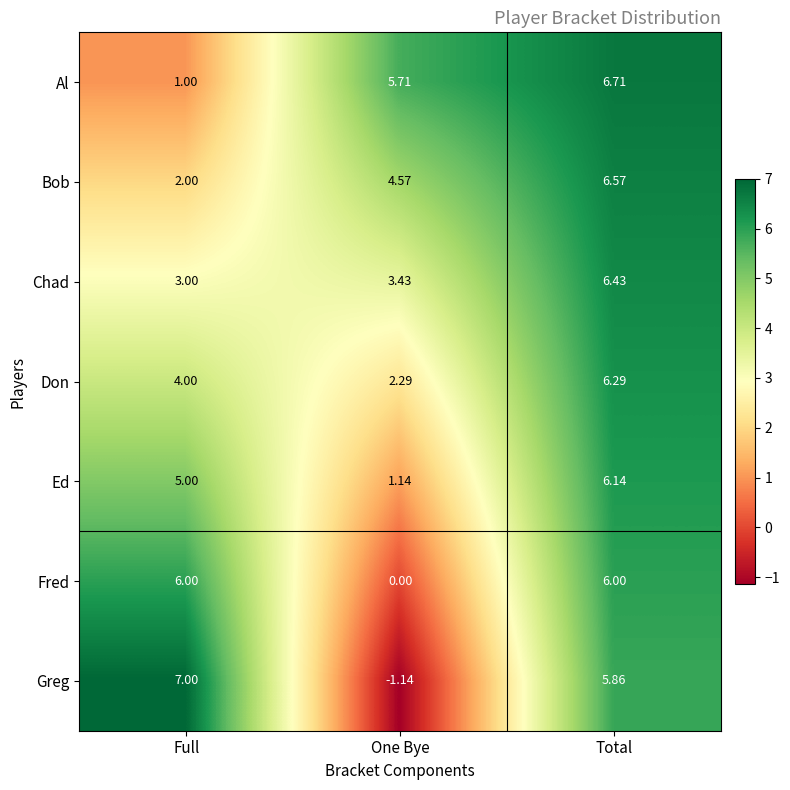

Is the value of Al at Full greater than the value of Chad at Full?

No